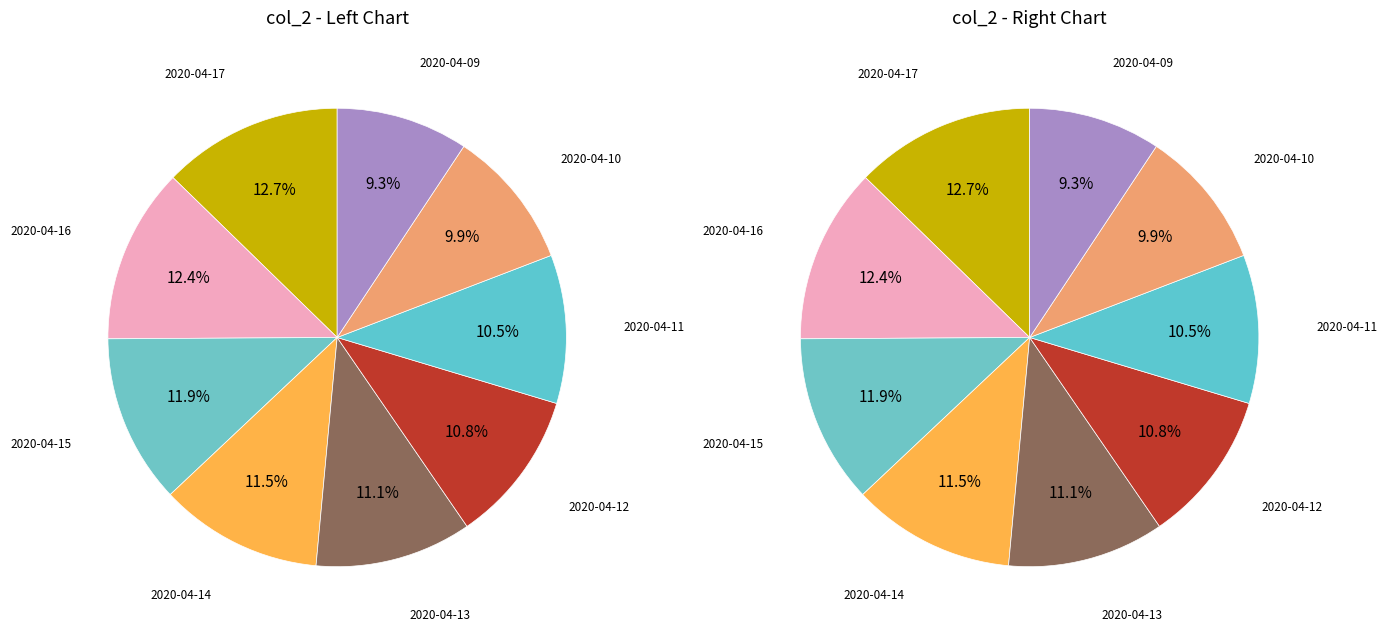

Rank the categories by value from lowest to highest.

2020-04-09, 2020-04-10, 2020-04-11, 2020-04-12, 2020-04-13, 2020-04-14, 2020-04-15, 2020-04-16, 2020-04-17